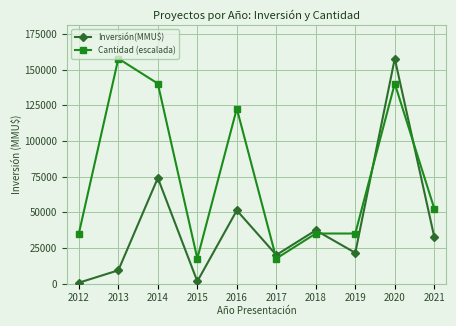

Where is the first local minimum for Inversión(MMU$)?

2015